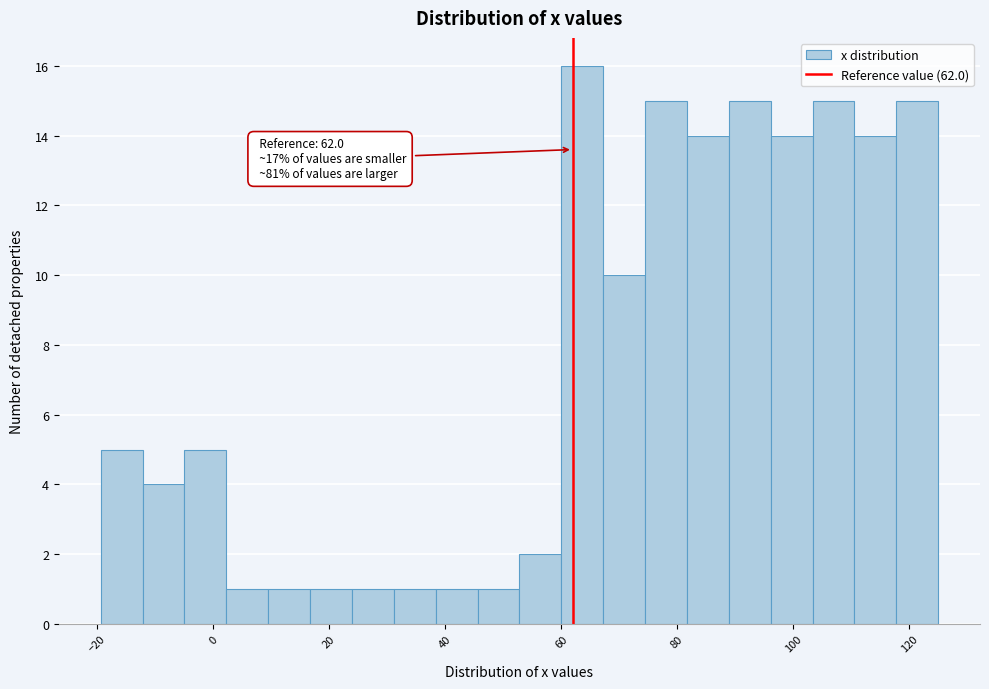

Read against the x-axis, roughly where is the centre of the tallest bar?

64